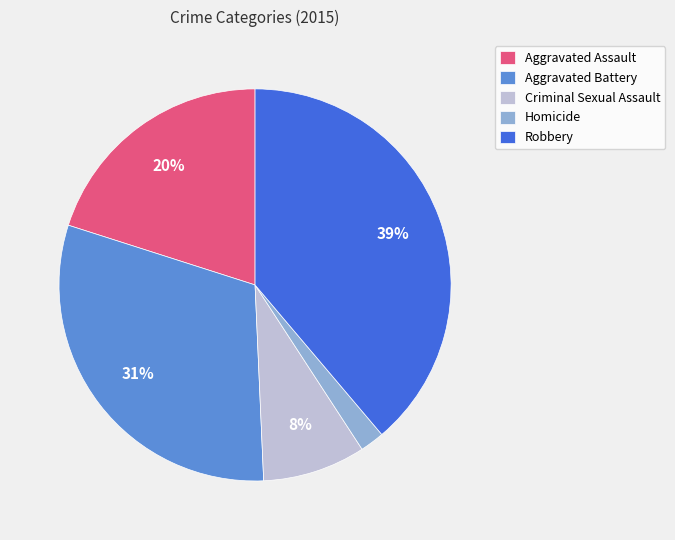

How many slices are in this pie chart?

5